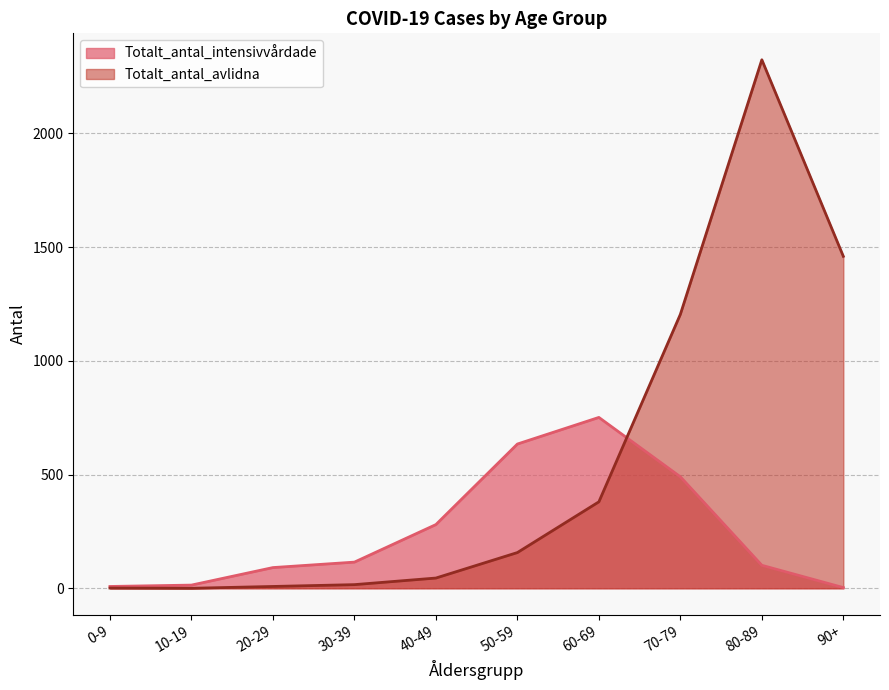

How many interior local peaks does the Totalt_antal_intensivvårdade series have?

1